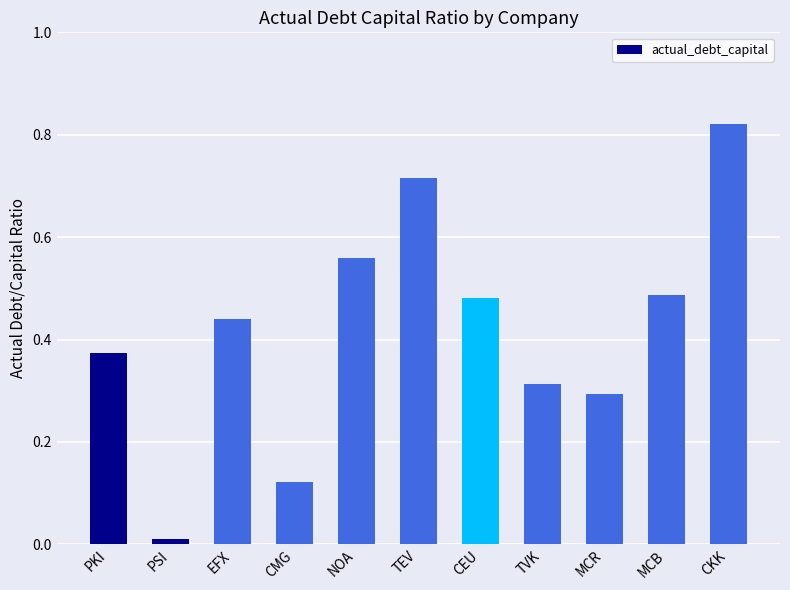

Where is the data nearest to the value 0?

PSI